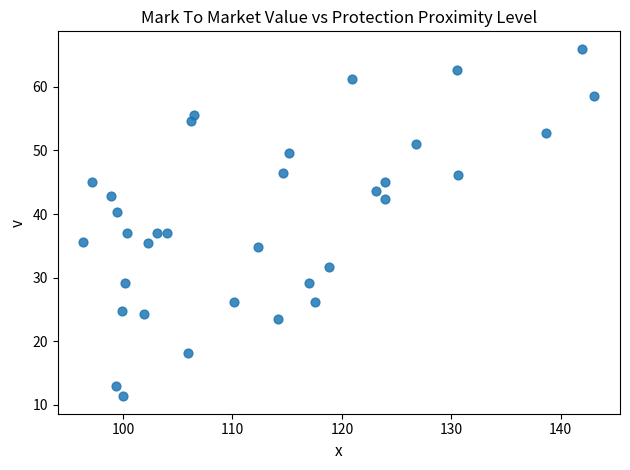

What is the range of X values (max minus min)?

46.7